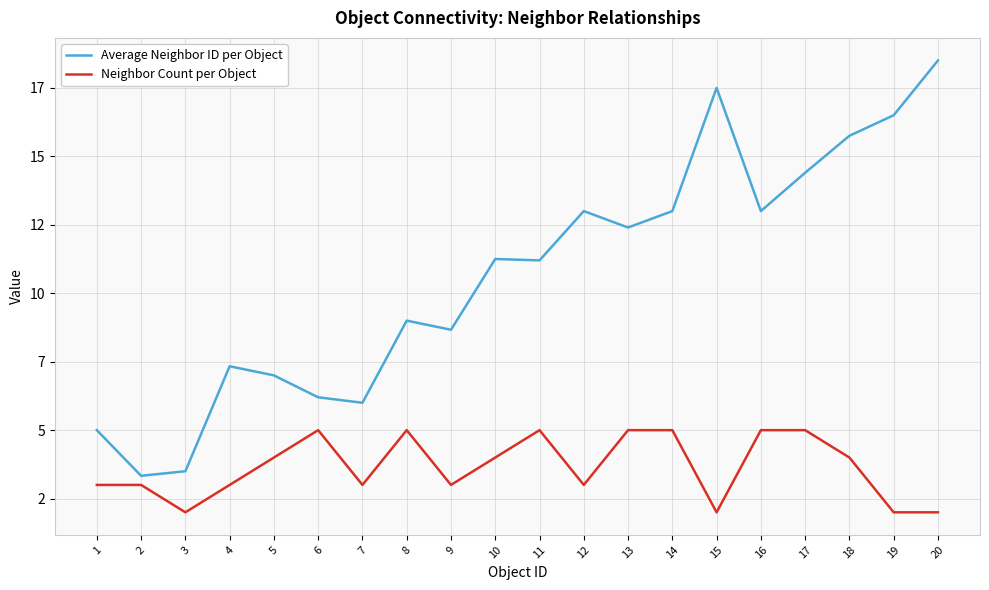

Reading left to right, list all the values displayed in this chart.

Average Neighbor ID per Object: 5.0	3.3	3.5	7.3	7.0	6.2	6.0	9.0	8.7	11.2	11.2	13.0	12.4	13.0	17.5	13.0	14.4	15.8	16.5	18.5
Neighbor Count per Object: 3.0	3.0	2.0	3.0	4.0	5.0	3.0	5.0	3.0	4.0	5.0	3.0	5.0	5.0	2.0	5.0	5.0	4.0	2.0	2.0